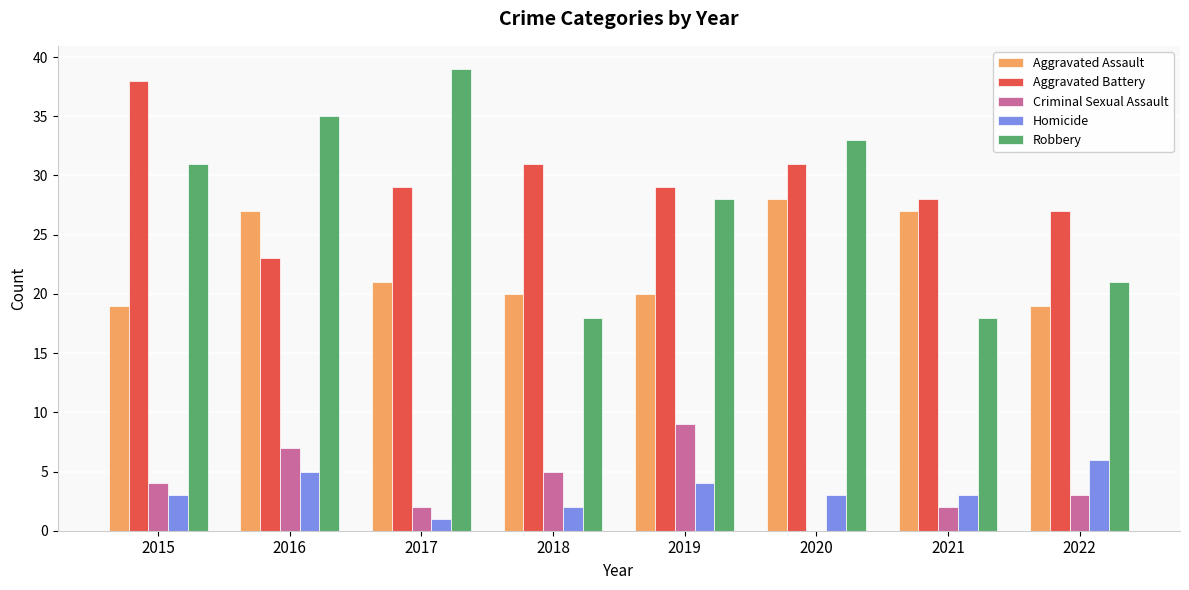

Between 2019 and 2022, which series saw the biggest shift?

Robbery